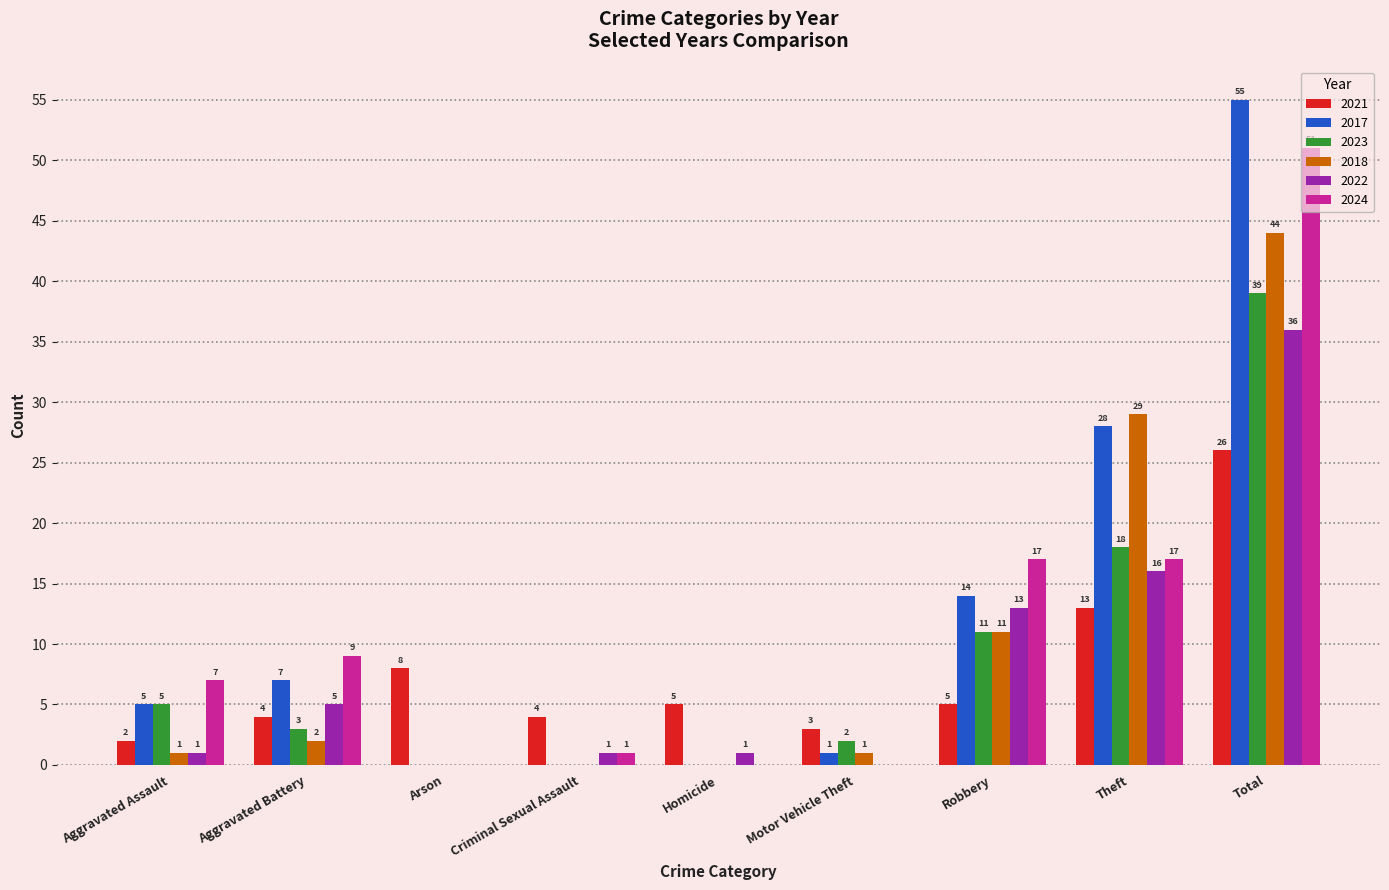

What is the sum of the 2017 values at Total and Criminal Sexual Assault?

55